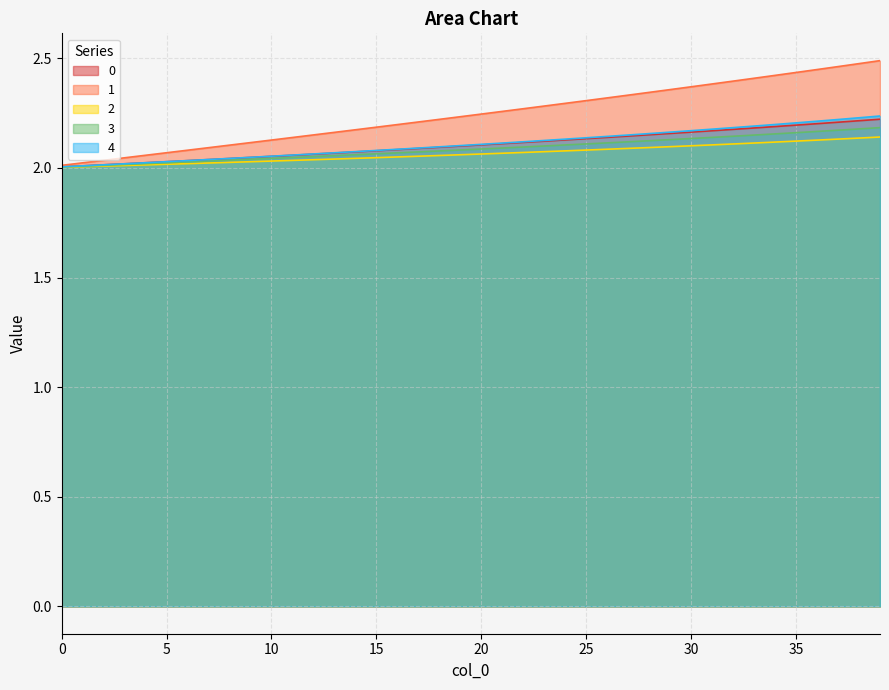

Reading left to right, what are all the values shown in this chart?

0: 0=2.0	1=2.0	2=2.0	3=2.0	4=2.0	5=2.0	6=2.0	7=2.0	8=2.0	9=2.0	10=2.1	11=2.1	12=2.1	13=2.1	14=2.1	15=2.1	16=2.1	17=2.1	18=2.1	19=2.1	20=2.1	21=2.1	22=2.1	23=2.1	24=2.1	25=2.1	26=2.1	27=2.1	28=2.2	29=2.2	30=2.2	31=2.2	32=2.2	33=2.2	34=2.2	35=2.2	36=2.2	37=2.2	38=2.2	39=2.2
1: 0=2.0	1=2.0	2=2.0	3=2.0	4=2.1	5=2.1	6=2.1	7=2.1	8=2.1	9=2.1	10=2.1	11=2.1	12=2.2	13=2.2	14=2.2	15=2.2	16=2.2	17=2.2	18=2.2	19=2.2	20=2.2	21=2.3	22=2.3	23=2.3	24=2.3	25=2.3	26=2.3	27=2.3	28=2.3	29=2.4	30=2.4	31=2.4	32=2.4	33=2.4	34=2.4	35=2.4	36=2.4	37=2.5	38=2.5	39=2.5
2: 0=2.0	1=2.0	2=2.0	3=2.0	4=2.0	5=2.0	6=2.0	7=2.0	8=2.0	9=2.0	10=2.0	11=2.0	12=2.0	13=2.0	14=2.0	15=2.0	16=2.0	17=2.1	18=2.1	19=2.1	20=2.1	21=2.1	22=2.1	23=2.1	24=2.1	25=2.1	26=2.1	27=2.1	28=2.1	29=2.1	30=2.1	31=2.1	32=2.1	33=2.1	34=2.1	35=2.1	36=2.1	37=2.1	38=2.1	39=2.1
3: 0=2.0	1=2.0	2=2.0	3=2.0	4=2.0	5=2.0	6=2.0	7=2.0	8=2.0	9=2.0	10=2.0	11=2.0	12=2.1	13=2.1	14=2.1	15=2.1	16=2.1	17=2.1	18=2.1	19=2.1	20=2.1	21=2.1	22=2.1	23=2.1	24=2.1	25=2.1	26=2.1	27=2.1	28=2.1	29=2.1	30=2.1	31=2.1	32=2.1	33=2.1	34=2.2	35=2.2	36=2.2	37=2.2	38=2.2	39=2.2
4: 0=2.0	1=2.0	2=2.0	3=2.0	4=2.0	5=2.0	6=2.0	7=2.0	8=2.0	9=2.0	10=2.1	11=2.1	12=2.1	13=2.1	14=2.1	15=2.1	16=2.1	17=2.1	18=2.1	19=2.1	20=2.1	21=2.1	22=2.1	23=2.1	24=2.1	25=2.1	26=2.1	27=2.1	28=2.2	29=2.2	30=2.2	31=2.2	32=2.2	33=2.2	34=2.2	35=2.2	36=2.2	37=2.2	38=2.2	39=2.2